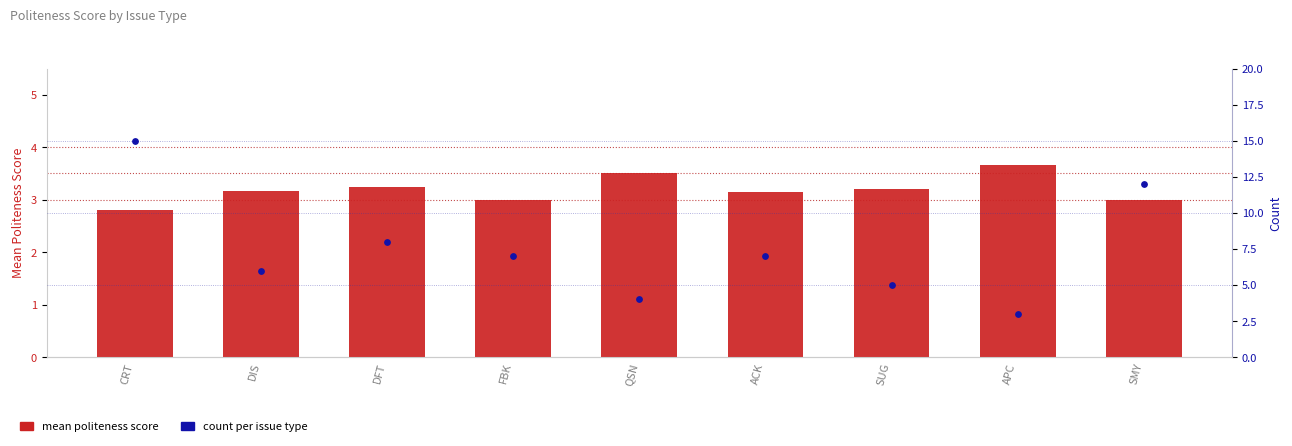

Which series contains the highest Y value?

count per issue type